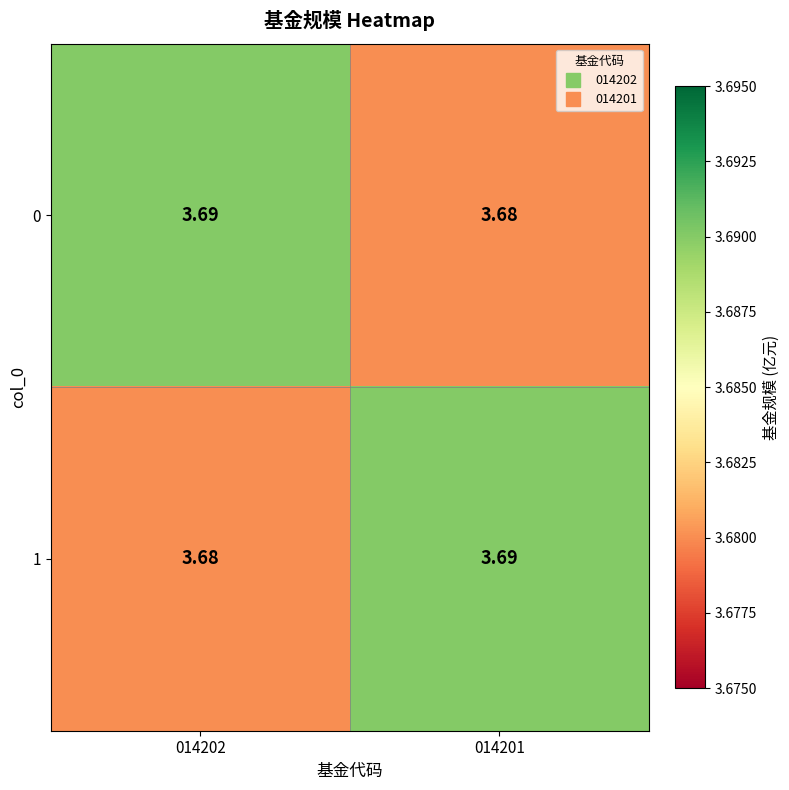

How many distinct data groups are displayed?

2